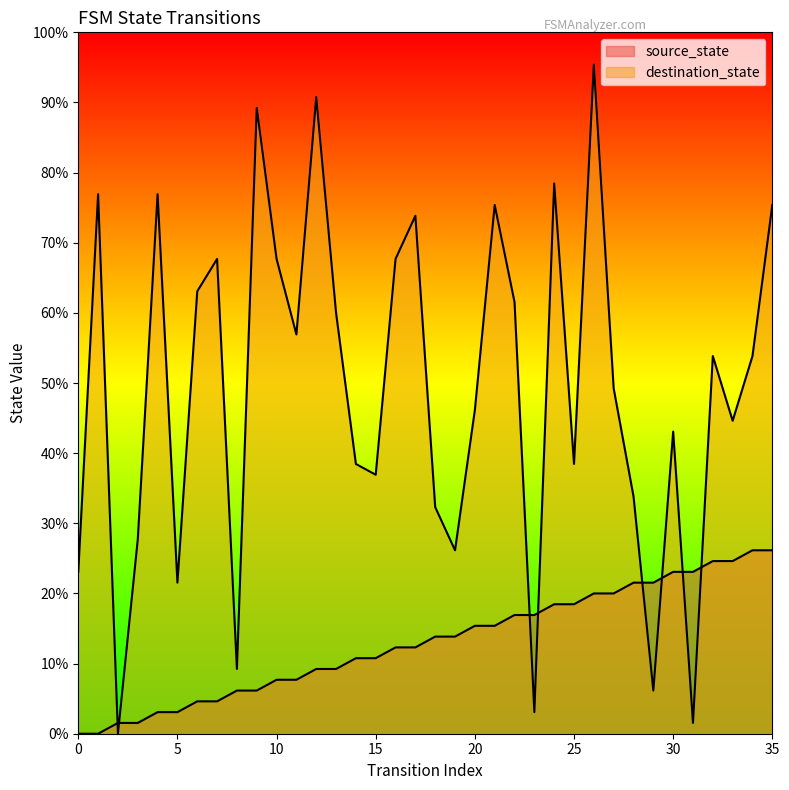

Reading right to left, what are all the values shown in this chart?

source_state: 35=17	34=17	33=16	32=16	31=15	30=15	29=14	28=14	27=13	26=13	25=12	24=12	23=11	22=11	21=10	20=10	19=9	18=9	17=8	16=8	15=7	14=7	13=6	12=6	11=5	10=5	9=4	8=4	7=3	6=3	5=2	4=2	3=1	2=1	1=0	0=0
destination_state: 35=49	34=35	33=29	32=35	31=1	30=28	29=4	28=22	27=32	26=62	25=25	24=51	23=2	22=40	21=49	20=30	19=17	18=21	17=48	16=44	15=24	14=25	13=39	12=59	11=37	10=44	9=58	8=6	7=44	6=41	5=14	4=50	3=18	2=0	1=50	0=15